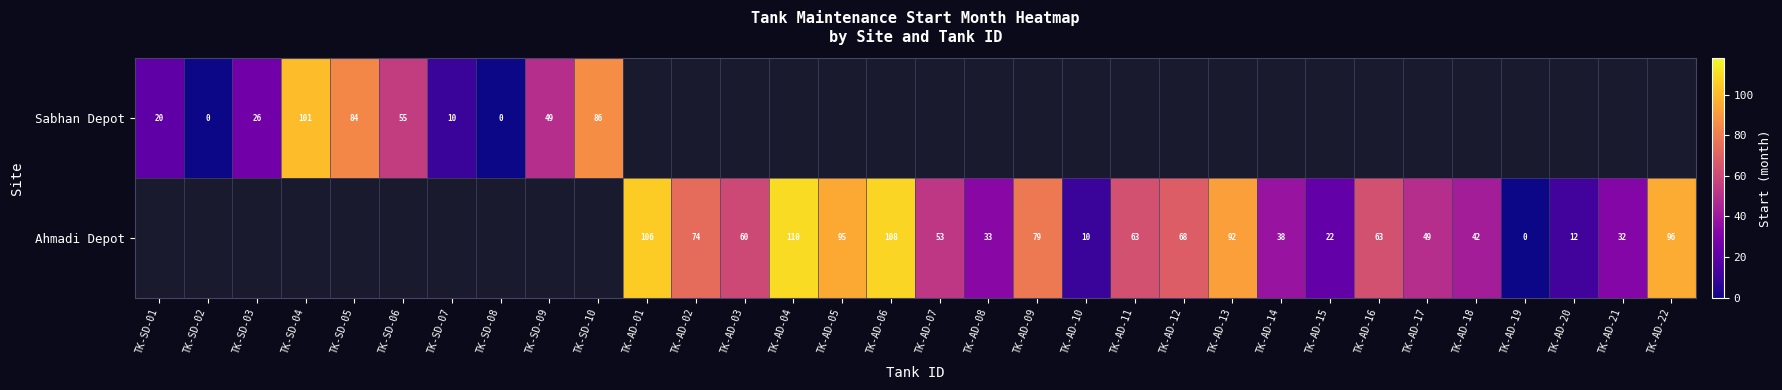

Count the number of data series in this chart.

2